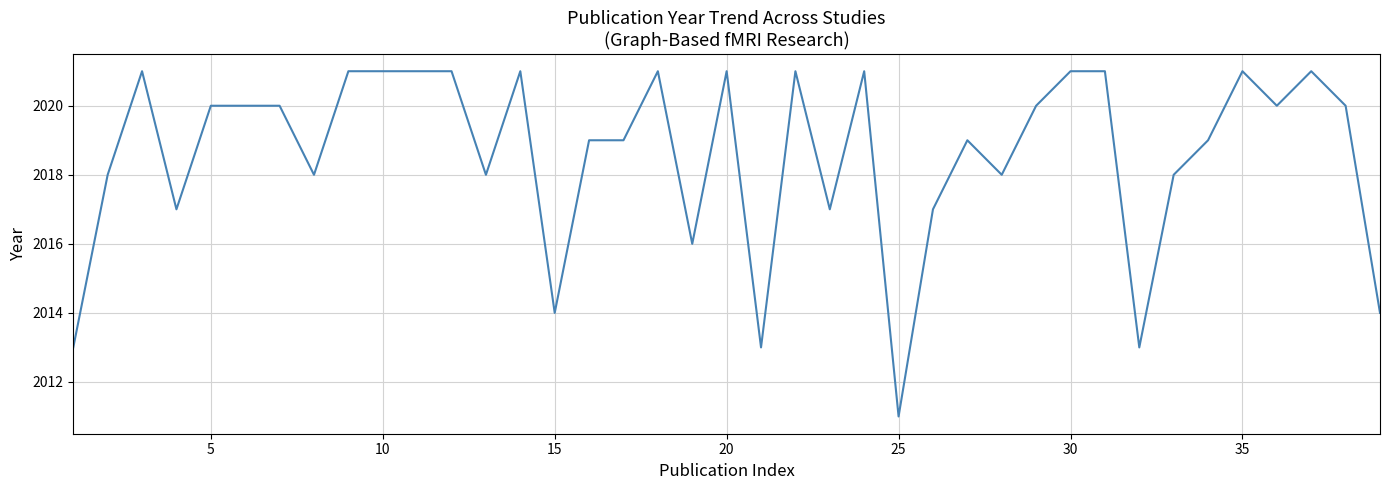

What is the maximum value shown in the chart?

2021